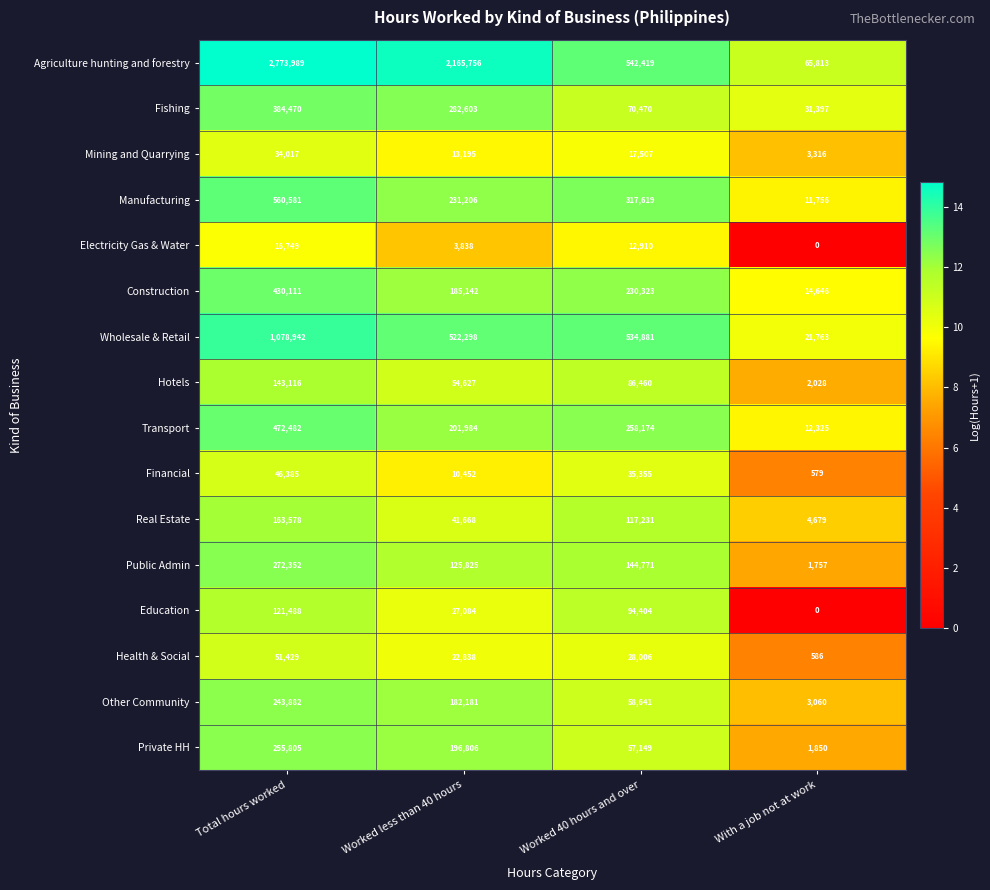

The Private HH series shows 1100 at With a job not at work. True or false?

False